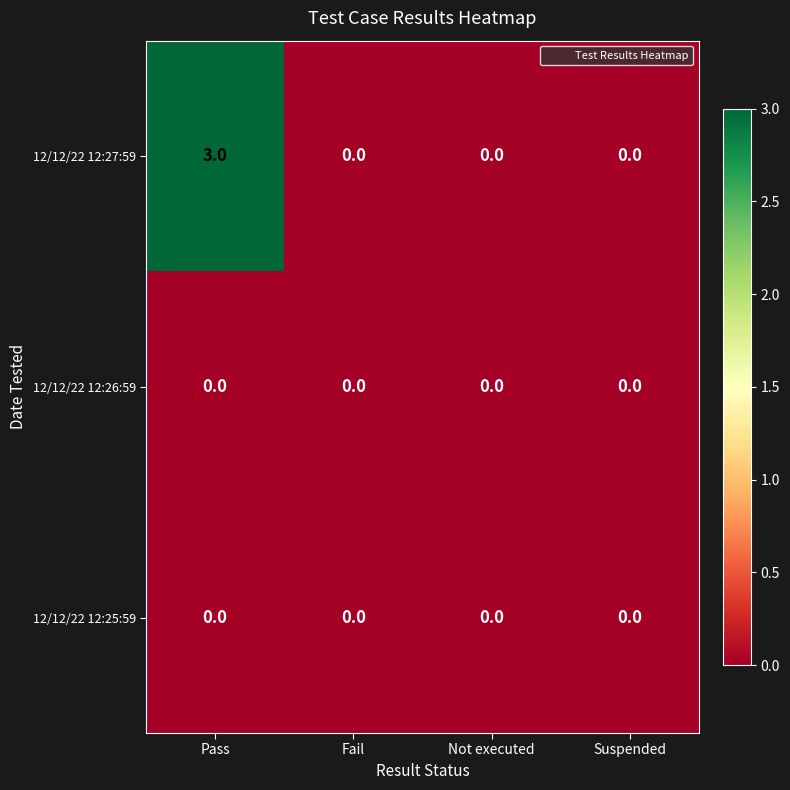

The value of 12/12/22 12:25:59 at Fail is 0. True or false?

True